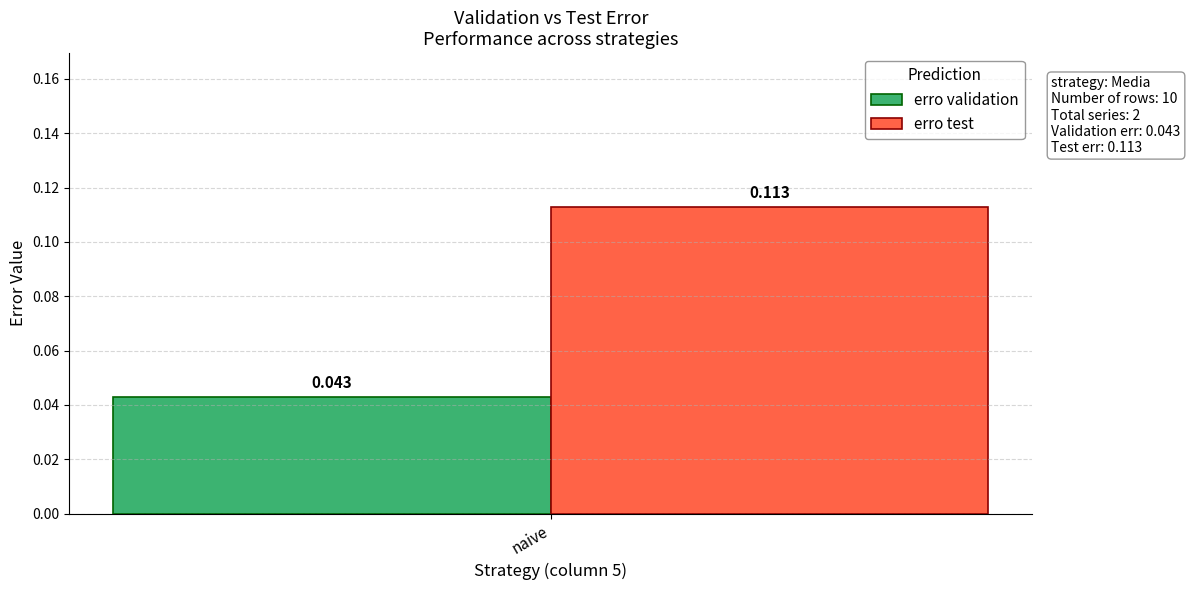

Which series has the largest range (max minus min)?

erro validation